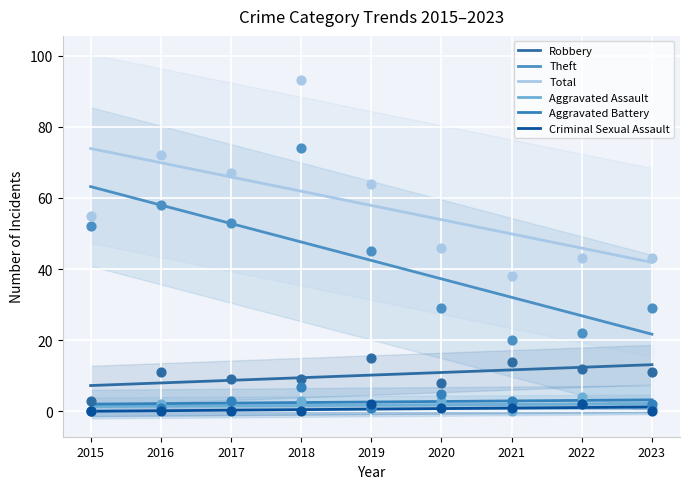

What is the total value across all series at 2018?

123.7